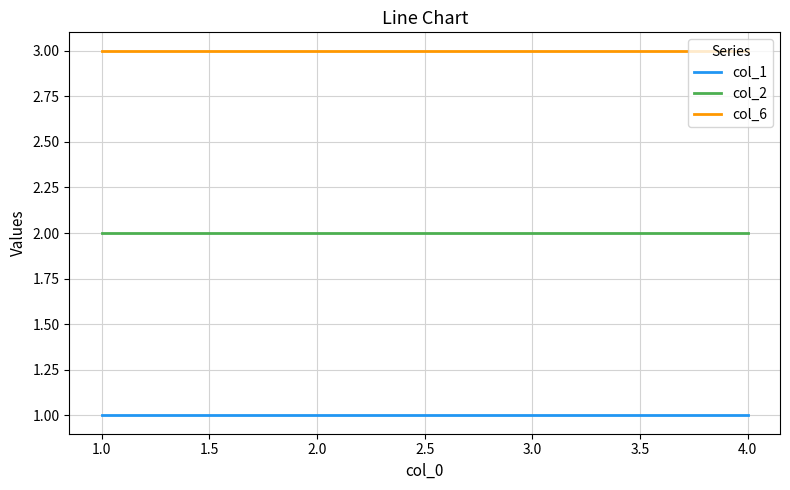

The col_6 series shows 1 at 1.0. True or false?

False